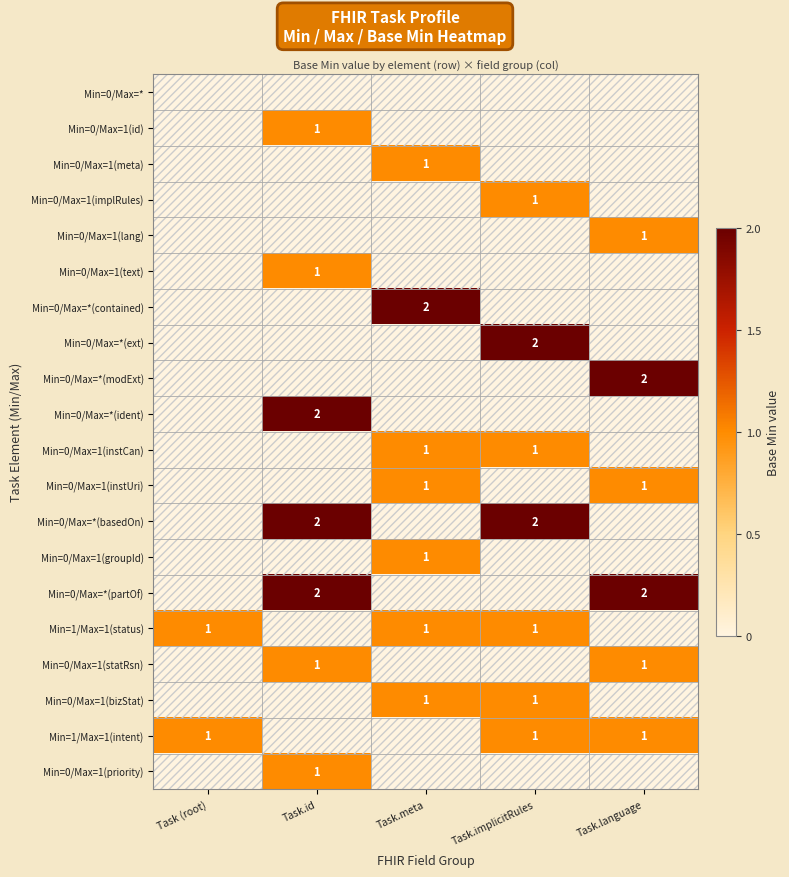

The value of Min=0/Max=1(instUri) at Task.meta is 1. True or false?

True